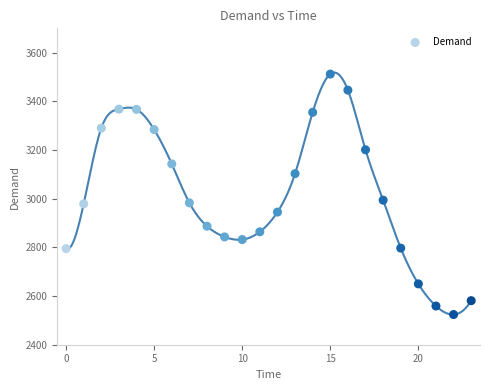

What is the range of Y values (max minus min)?

988